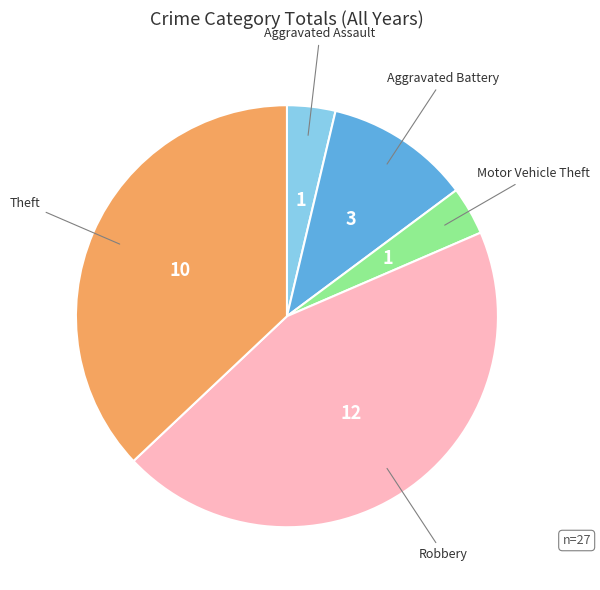

Is there any slice that represents more than half of the pie?

No